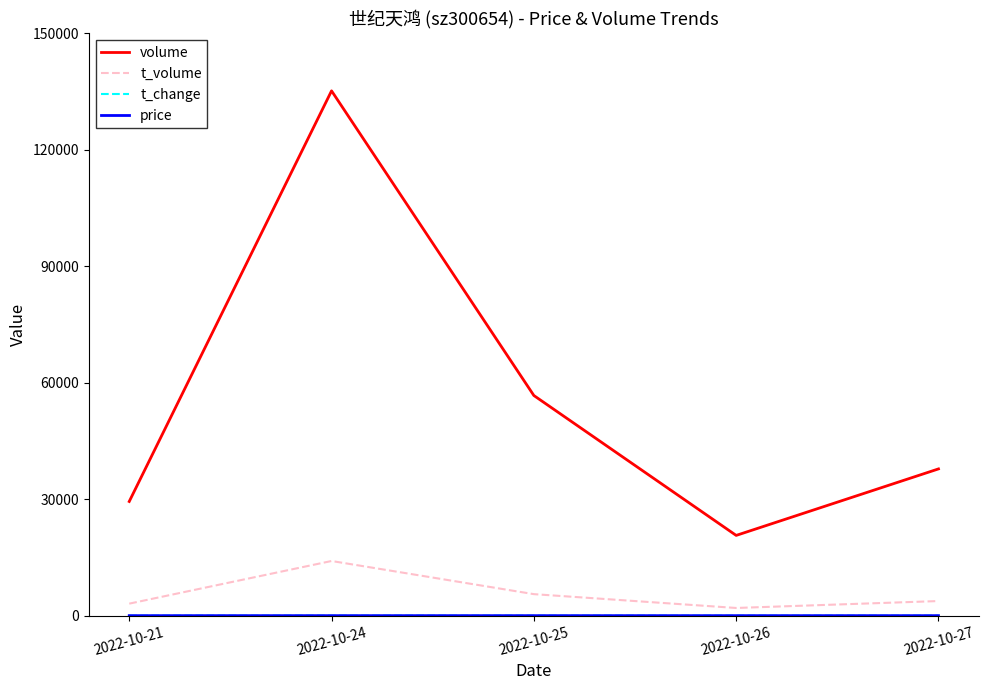

List the labels in order of volume value, largest first.

2022-10-24, 2022-10-25, 2022-10-27, 2022-10-21, 2022-10-26